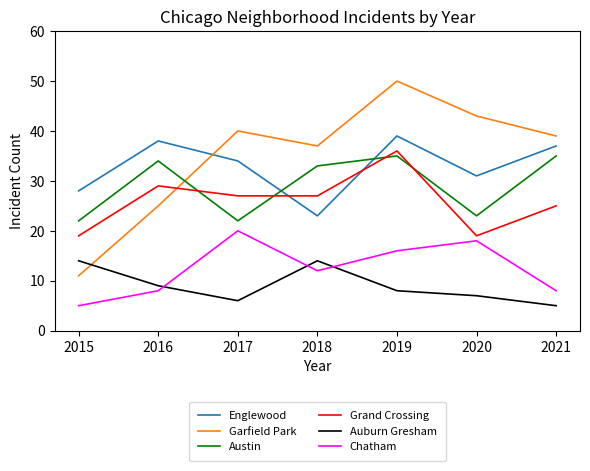

True or false: Chatham has a value of 16 at 2019.

True